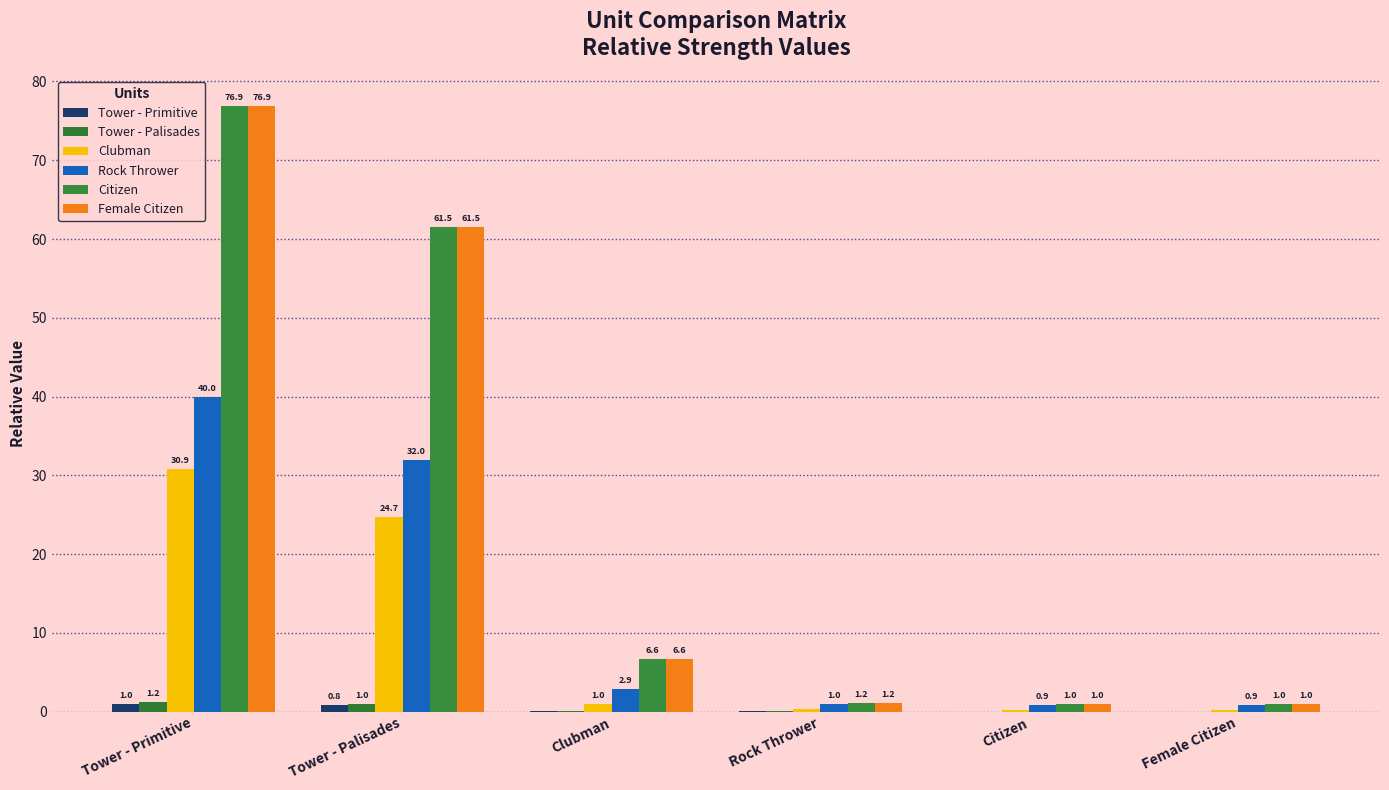

Reading left to right, what are all the values shown in this chart?

Tower - Primitive: 1.0	0.8	0.0	0.0	0.0	0.0
Tower - Palisades: 1.2	1.0	0.0	0.0	0.0	0.0
Clubman: 30.9	24.7	1.0	0.3	0.2	0.2
Rock Thrower: 40.0	32.0	2.9	1.0	0.9	0.9
Citizen: 76.9	61.5	6.6	1.2	1.0	1.0
Female Citizen: 76.9	61.5	6.6	1.2	1.0	1.0